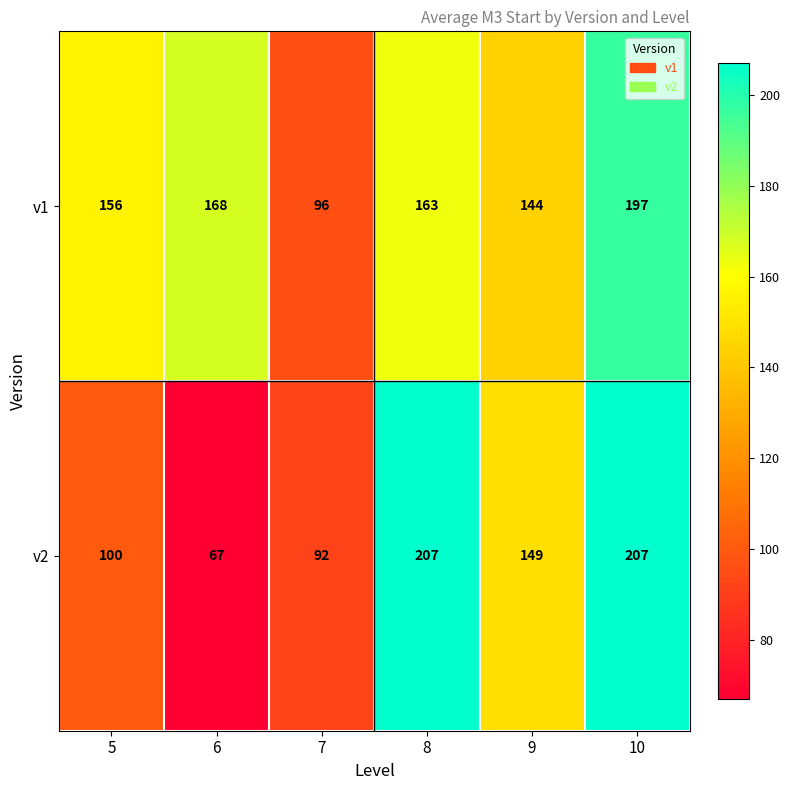

Which series has the largest range (max minus min)?

v2